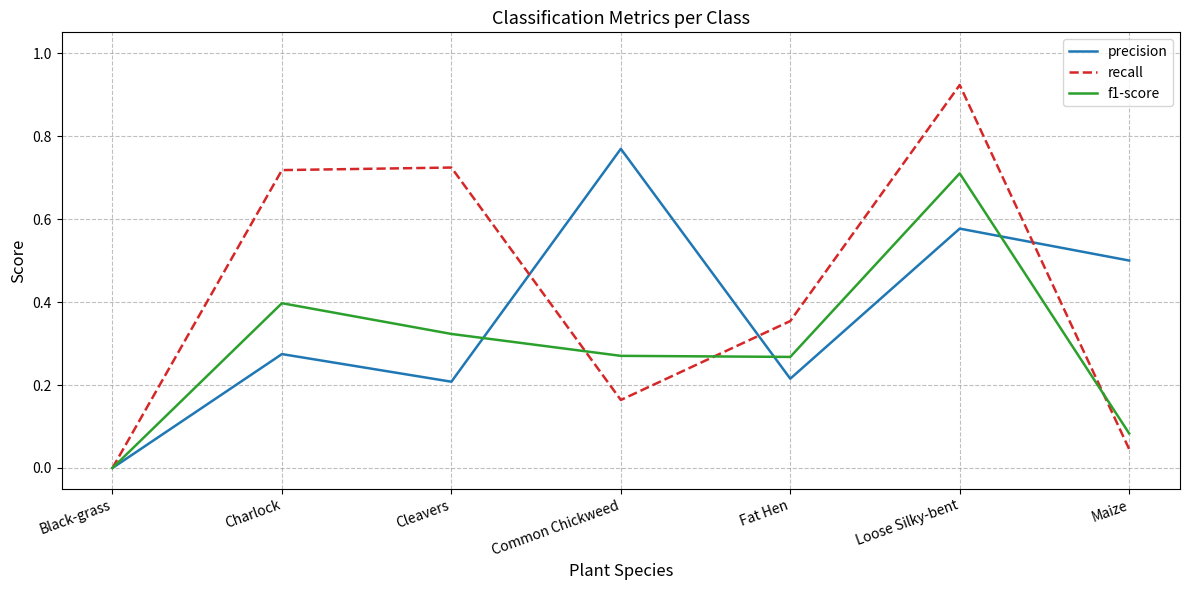

Is the value of f1-score at Loose Silky-bent greater than the value of precision at Maize?

Yes